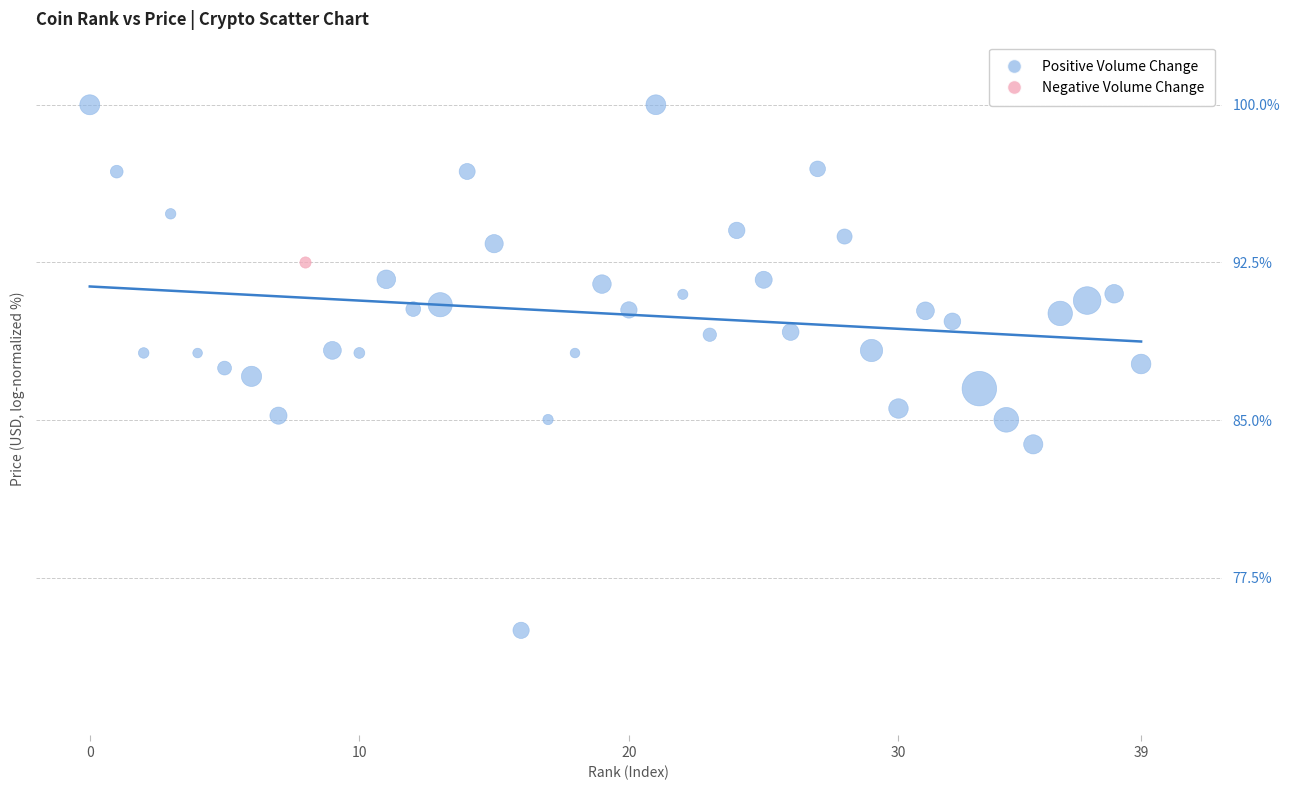

What are all the series names shown in the legend?

Positive Volume Change, Negative Volume Change